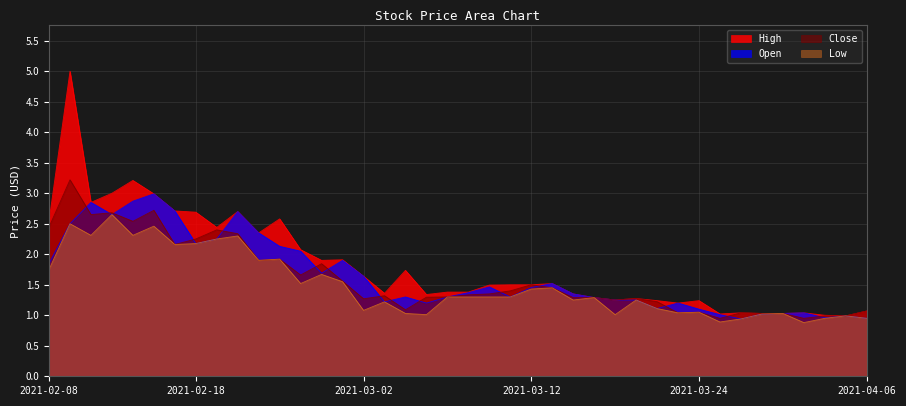

What is the highest value of the Open series?

3.0